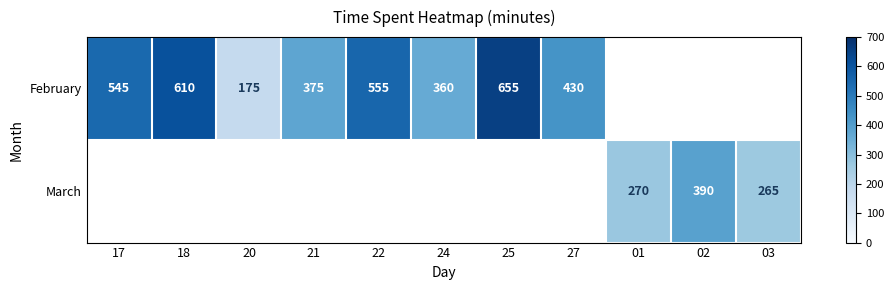

What is the difference between the February values at 20 and 18?

435.0